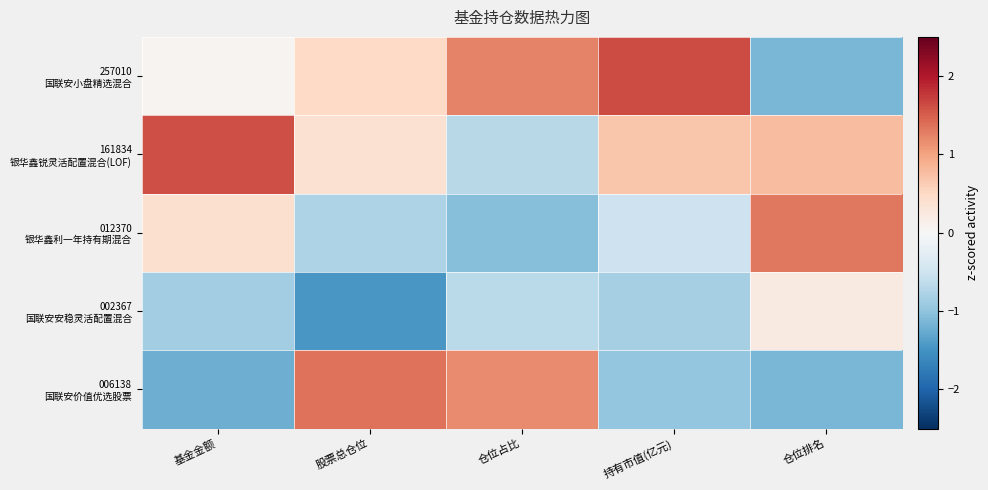

Which has a higher value, 持有市值(亿元) or 基金金额?

持有市值(亿元)